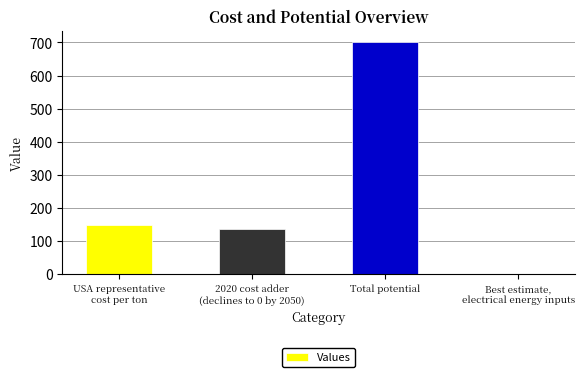

Are the bars grouped side by side (vs. stacked)?

No